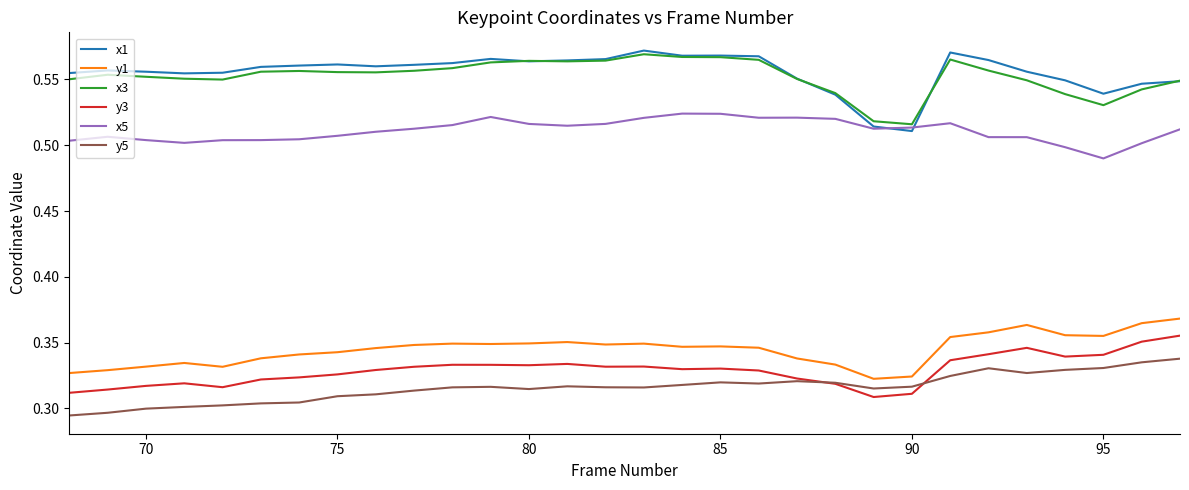

Which series has the largest range (max minus min)?

x1